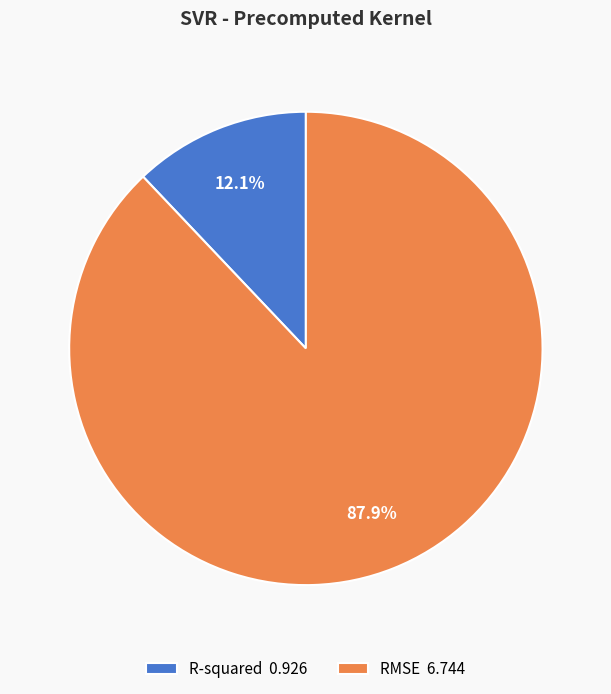

What percentage is NOT represented by RMSE?

12.1%